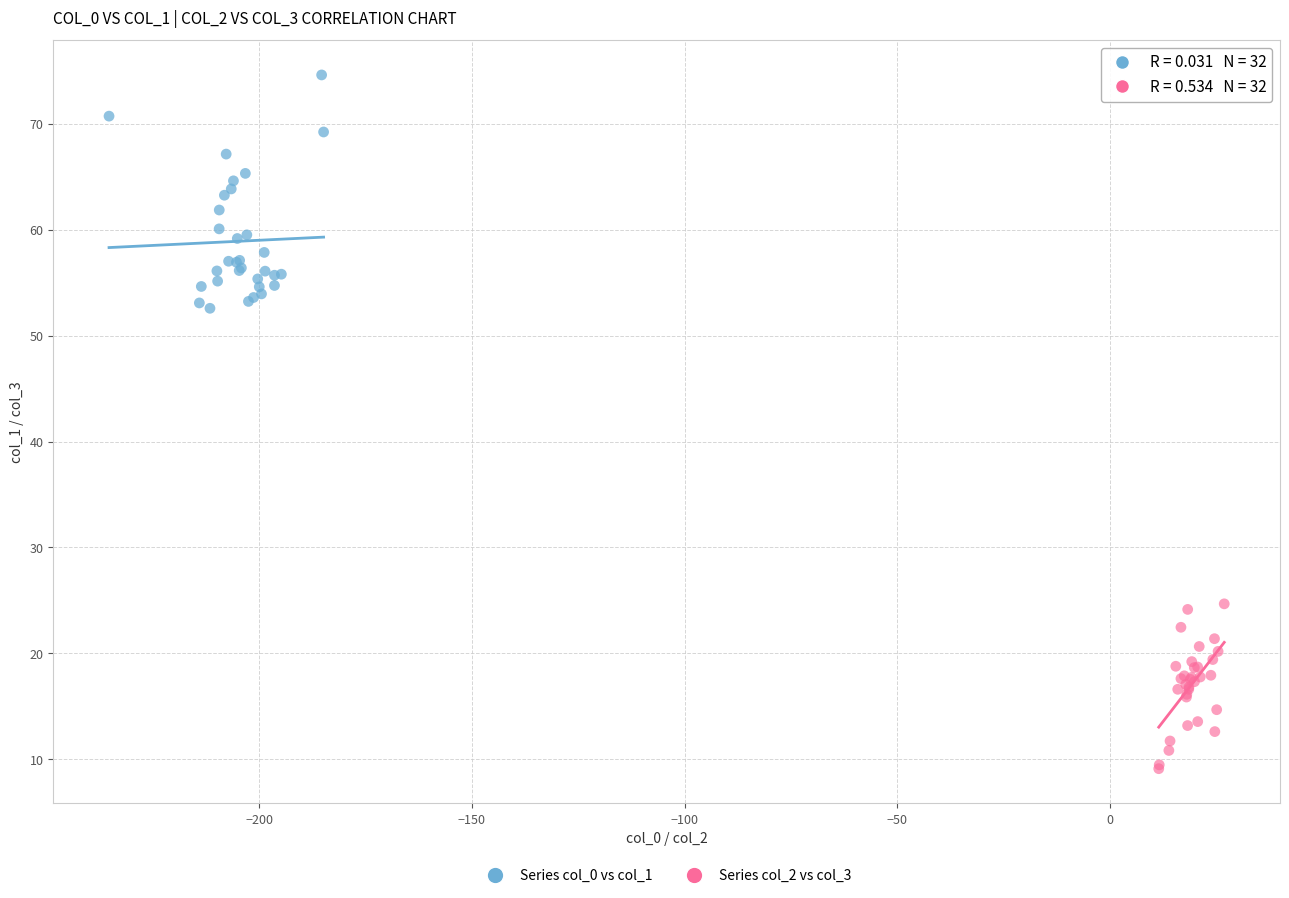

Which series reaches the minimum Y coordinate?

Series col_2 vs col_3